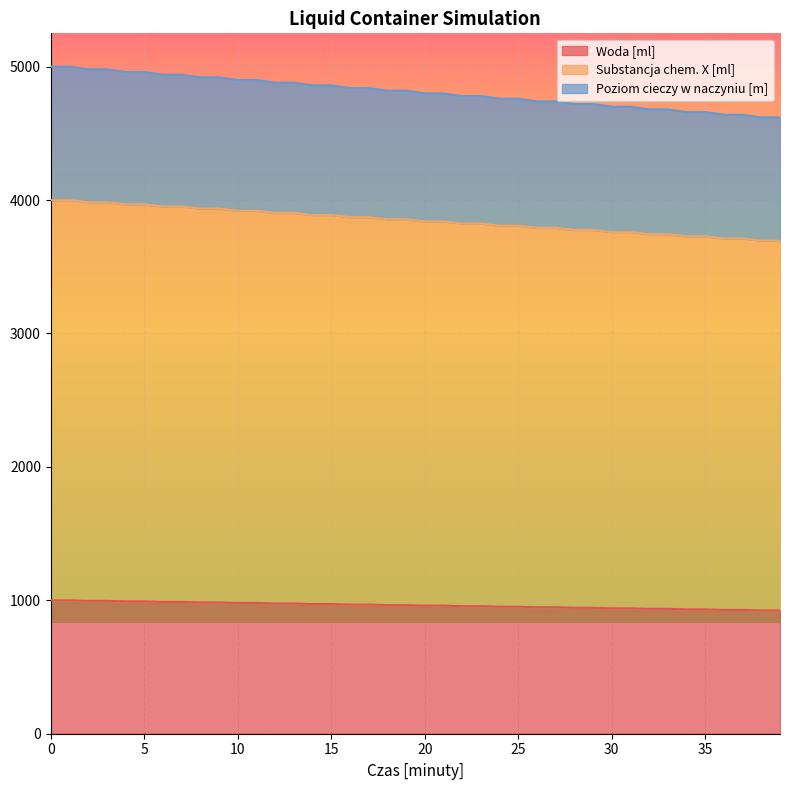

What is the approximate value of Poziom cieczy w naczyniu [m] at 23?

4780.0